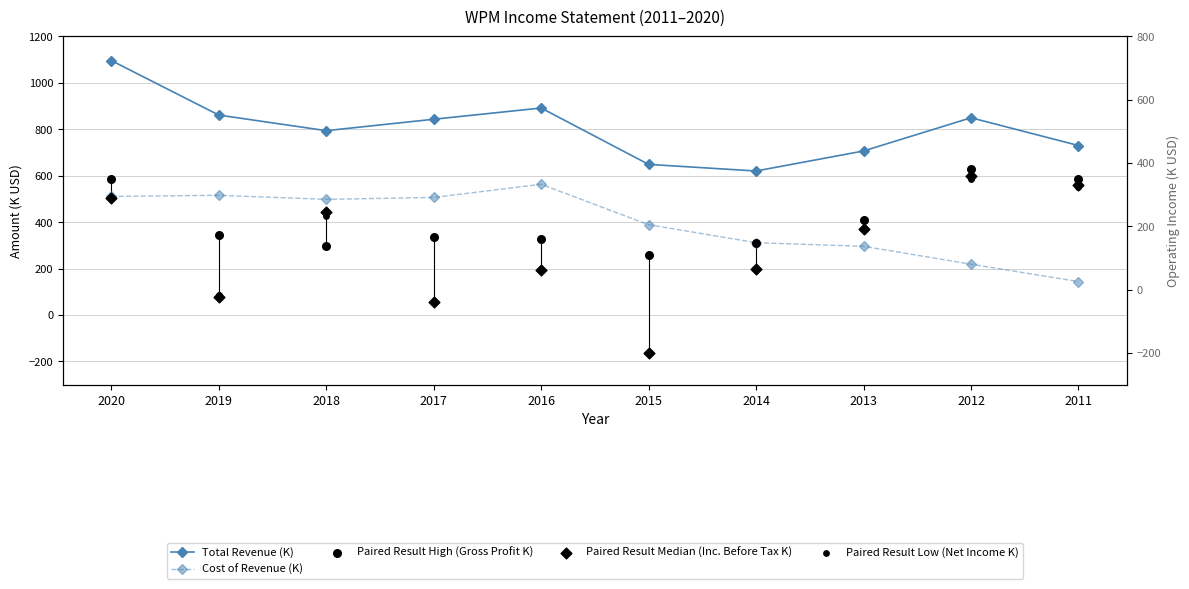

At how many categories does at least one series exceed 899?

1